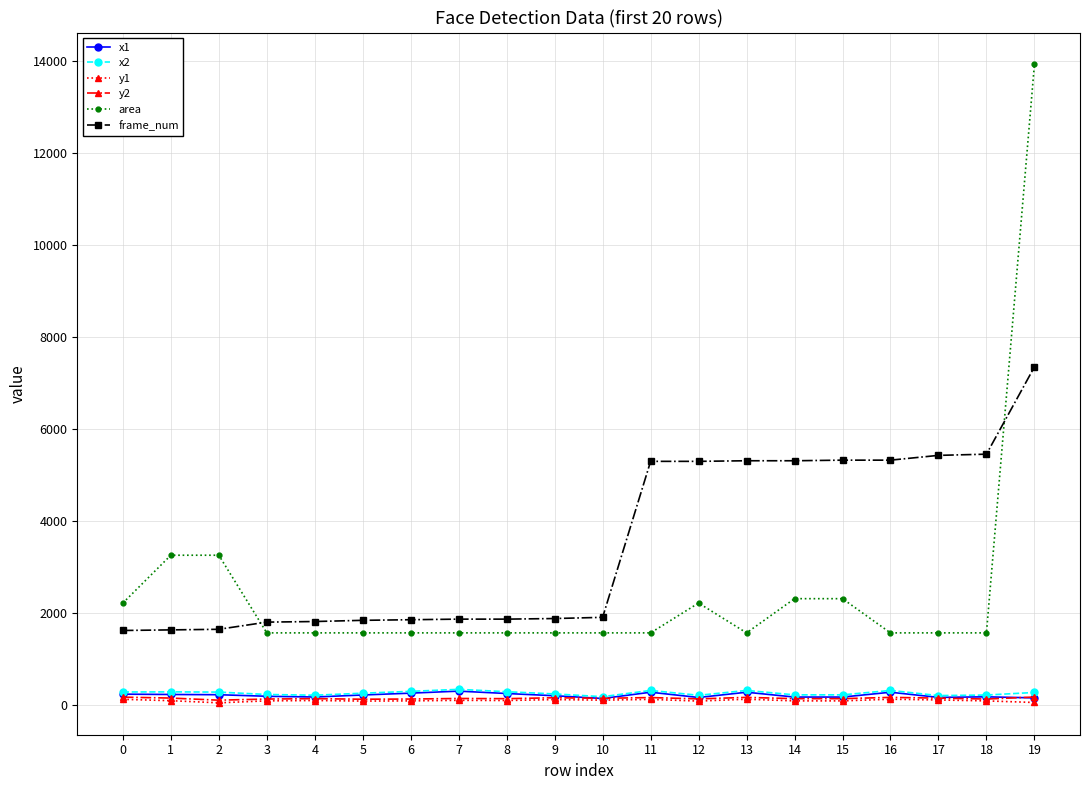

Which series has the largest range (max minus min)?

area